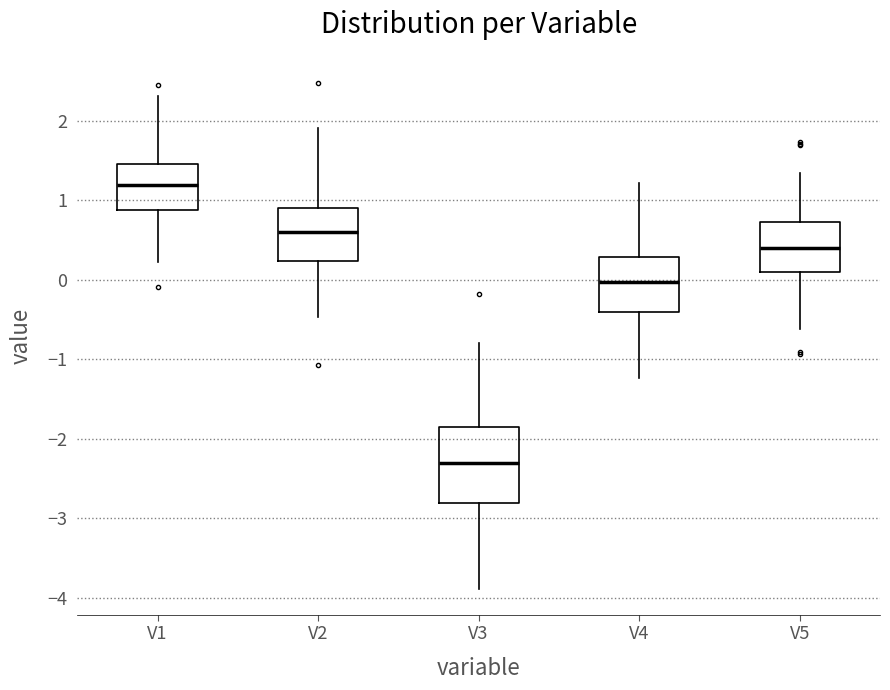

Which box's median line is the lowest?

V3